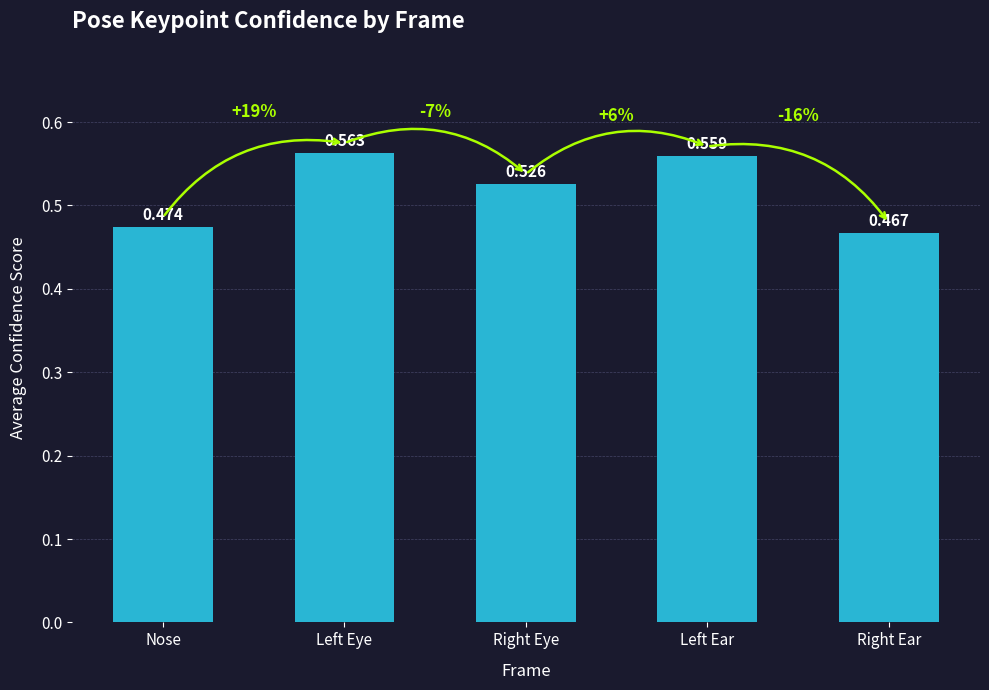

Where is the data nearest to the value 0?

Right Ear